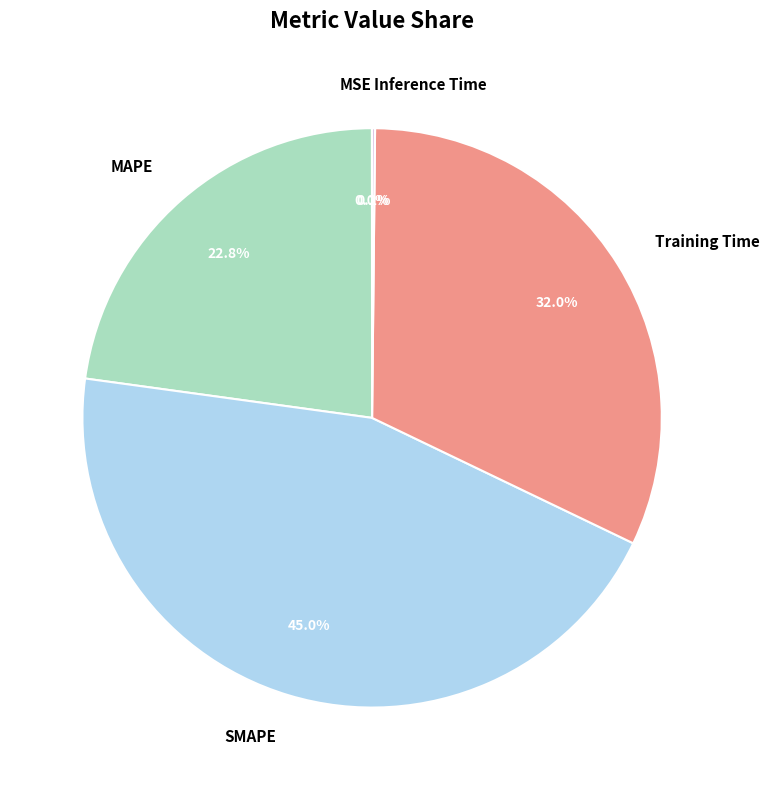

Which has a higher value, SMAPE or Training Time?

SMAPE